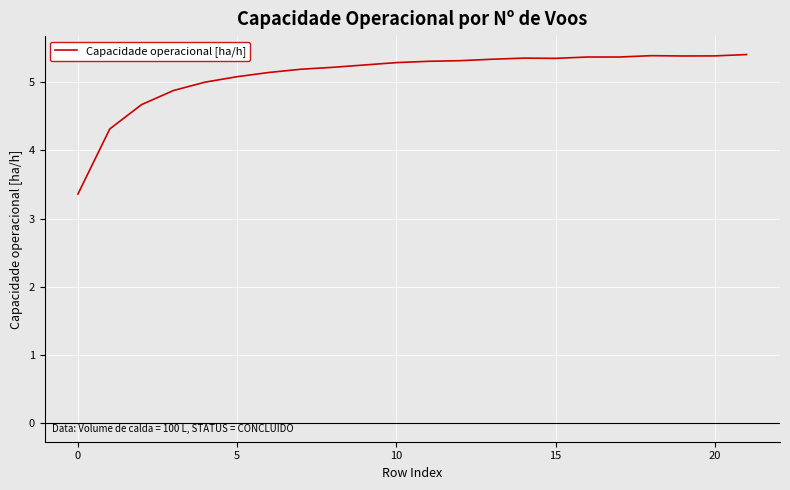

What is the greatest value displayed?

5.4